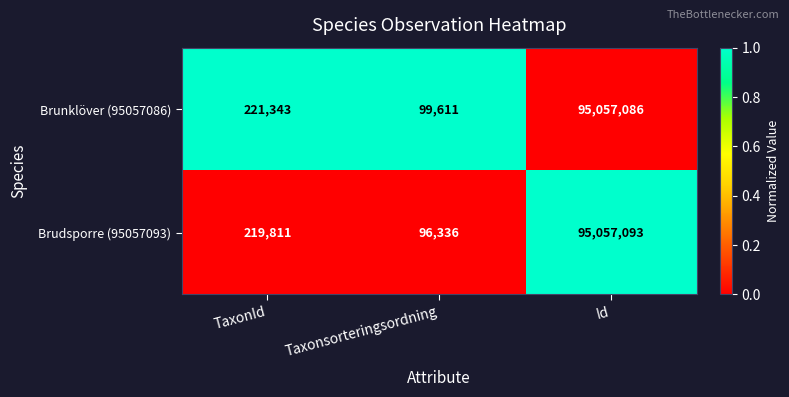

Which series has the largest total across all categories?

Brunklöver (95057086)